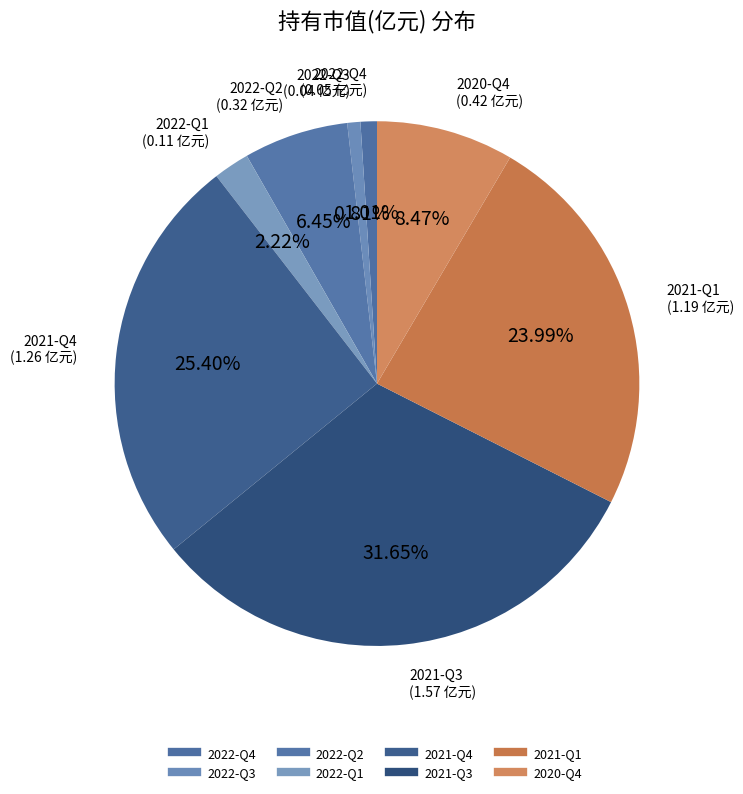

To the nearest percent, what is the combined percentage of 2022-Q3 and 2021-Q1?

25%